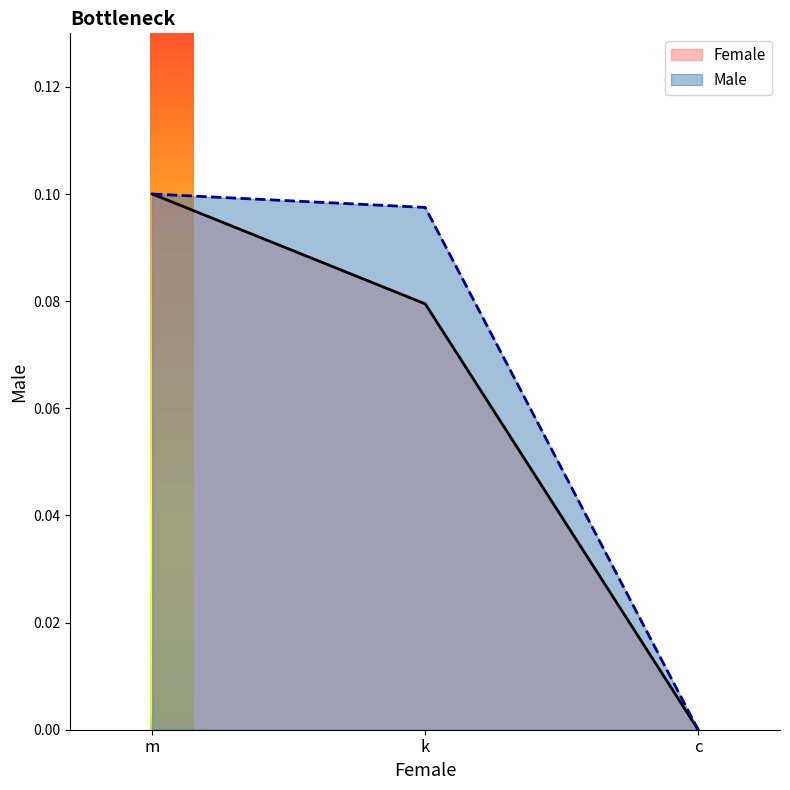

Count the Female values in the range 0 to 1.

3